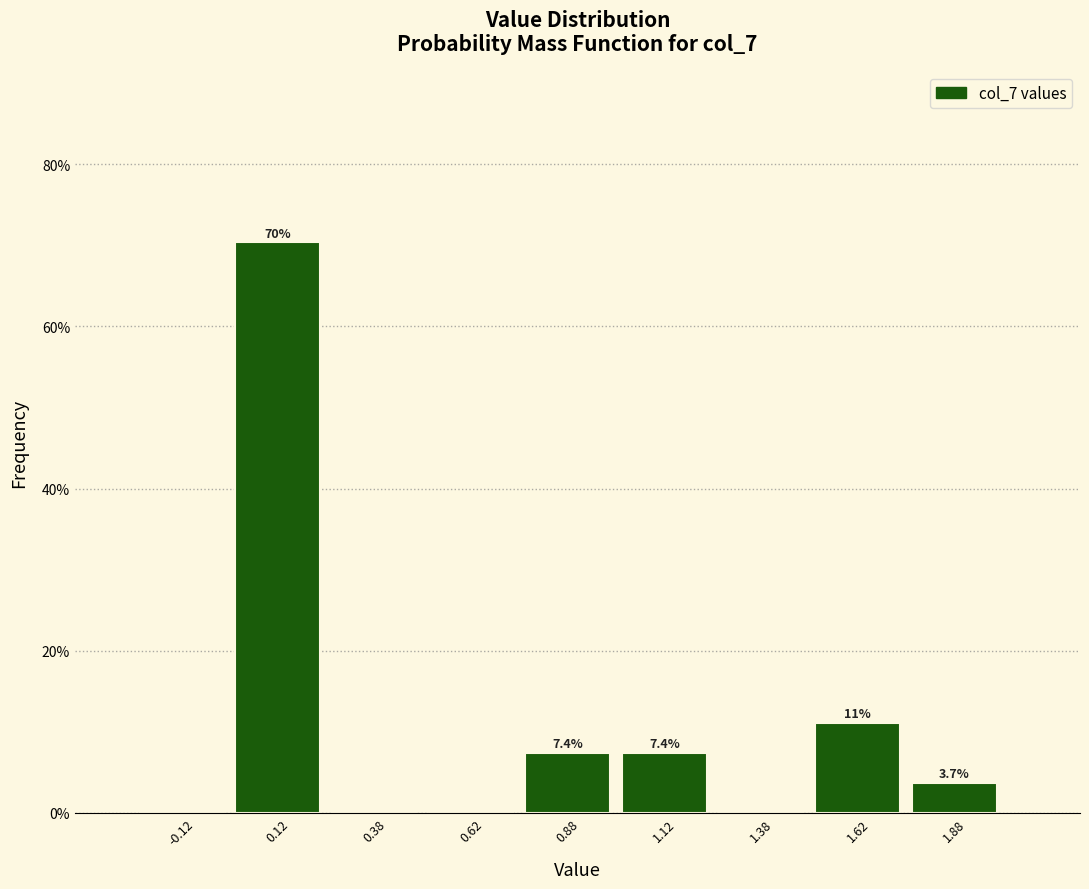

Which range on the x-axis has the tallest bar?

0.00 to 0.25